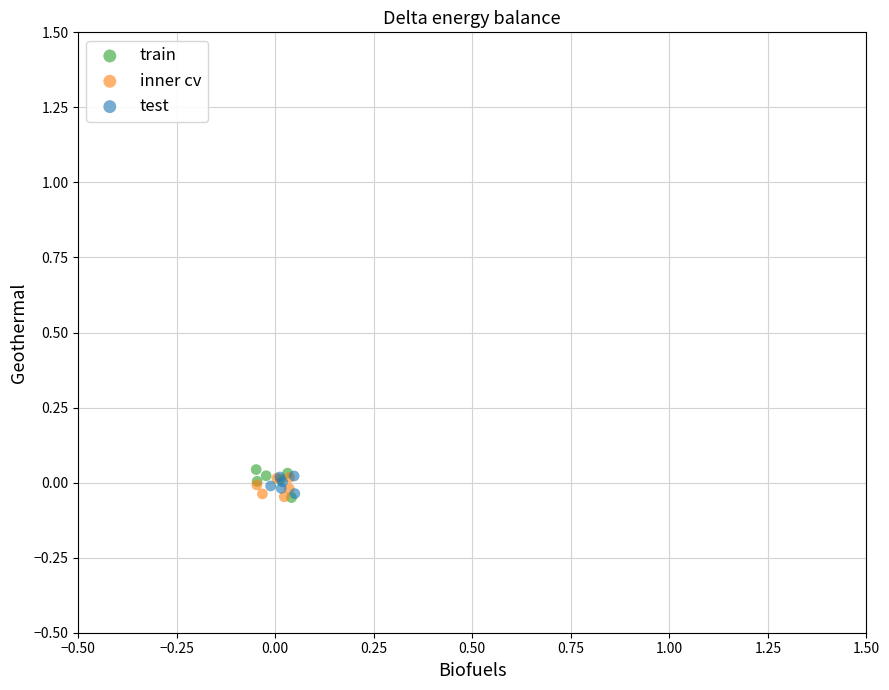

What are all the series names shown in the legend?

train, inner cv, test